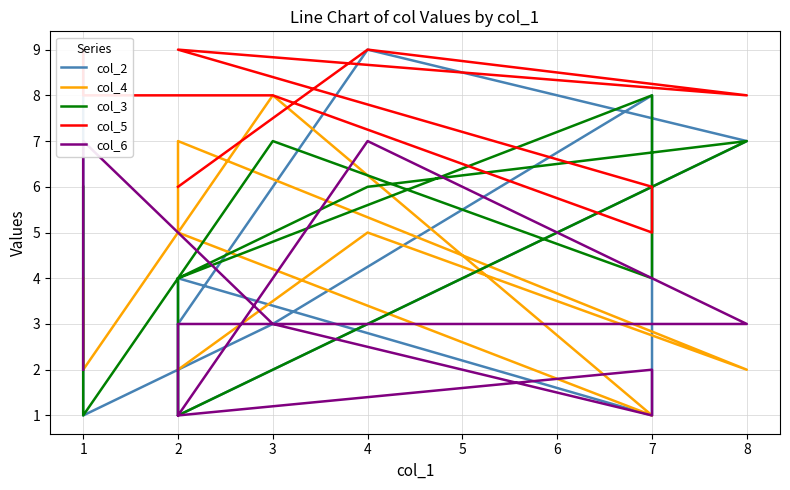

Which series has the largest range (max minus min)?

col_2